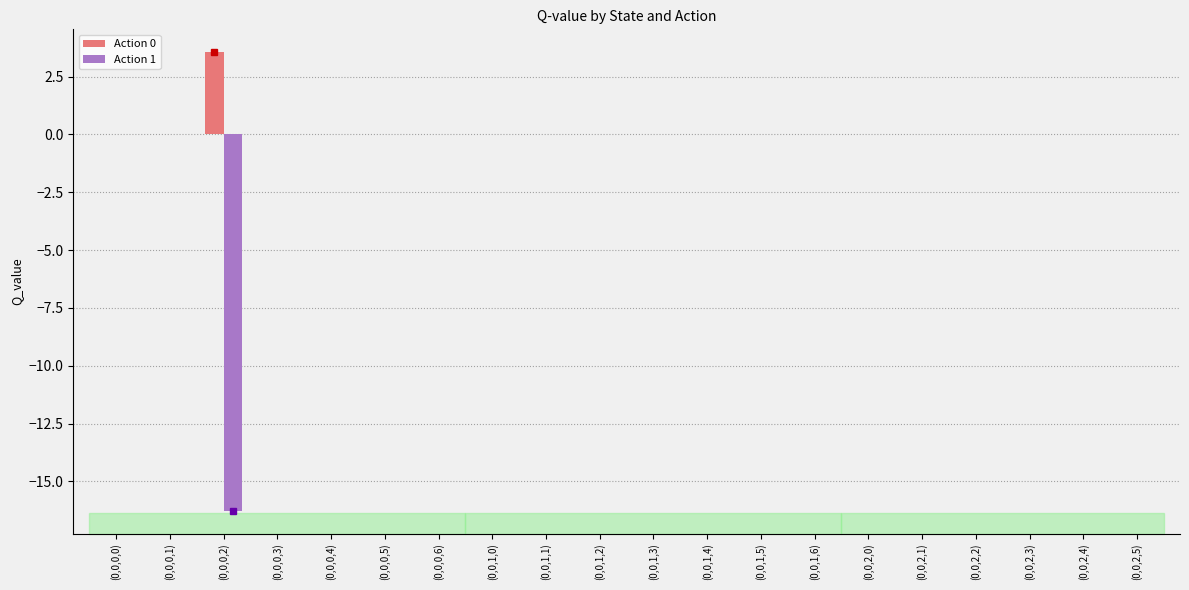

Reading left to right, transcribe all the data shown in this chart.

Action 0: 0.0	0.0	3.6	0.0	0.0	0.0	0.0	0.0	0.0	0.0	0.0	0.0	0.0	0.0	0.0	0.0	0.0	0.0	0.0	0.0
Action 1: 0.0	0.0	-16.3	0.0	0.0	0.0	0.0	0.0	0.0	0.0	0.0	0.0	0.0	0.0	0.0	0.0	0.0	0.0	0.0	0.0